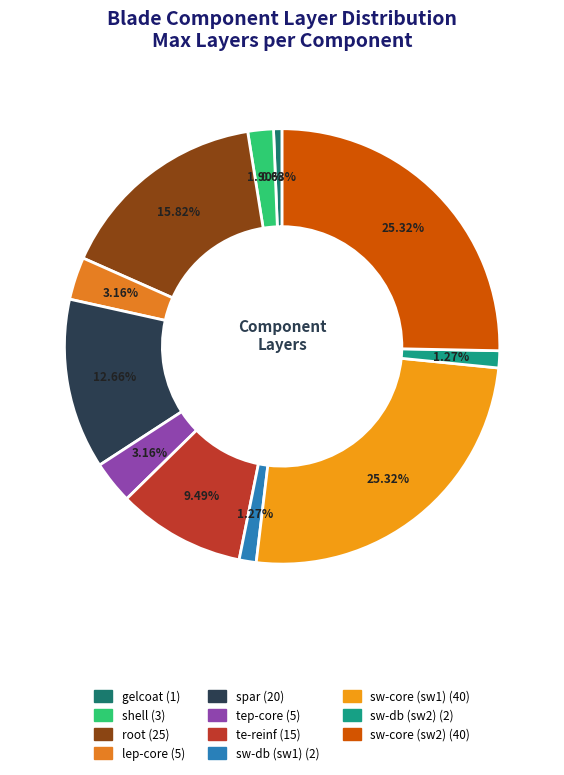

To the nearest percent, what percentage of the pie is spar?

13%